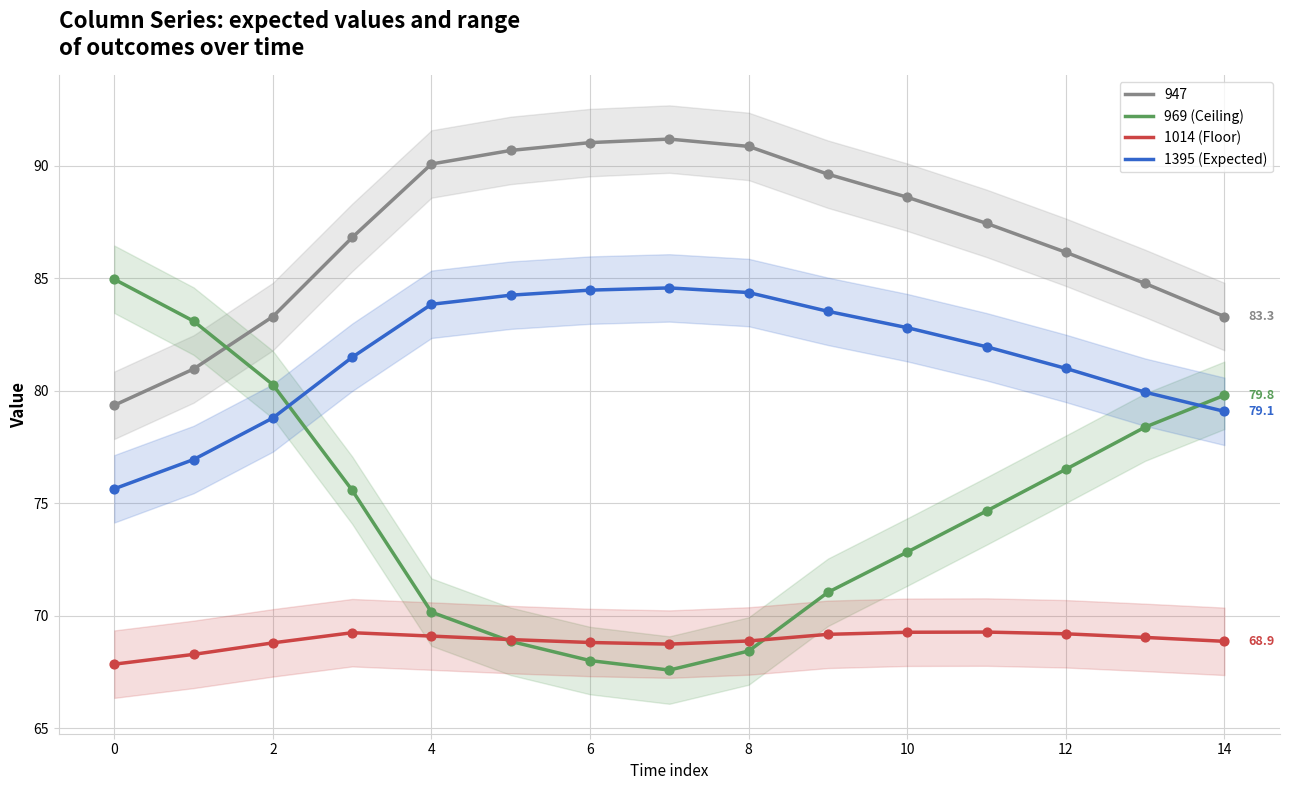

Is the value of 969 (Ceiling) at 0 greater than the value of 1014 (Floor) at 2?

Yes